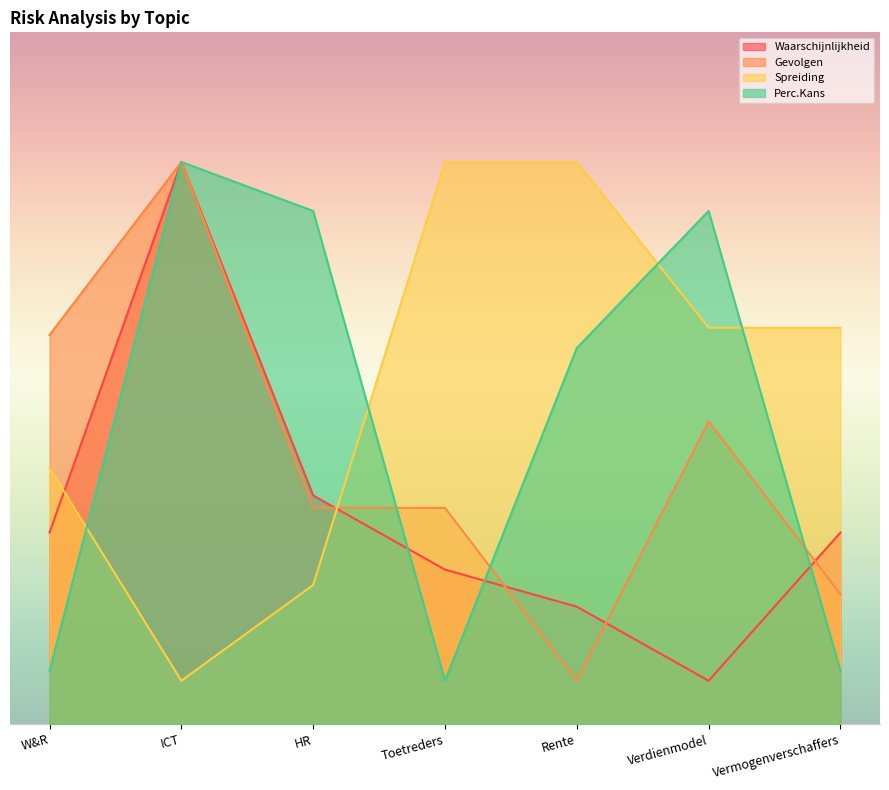

At which category is the sum across all series the highest?

ICT